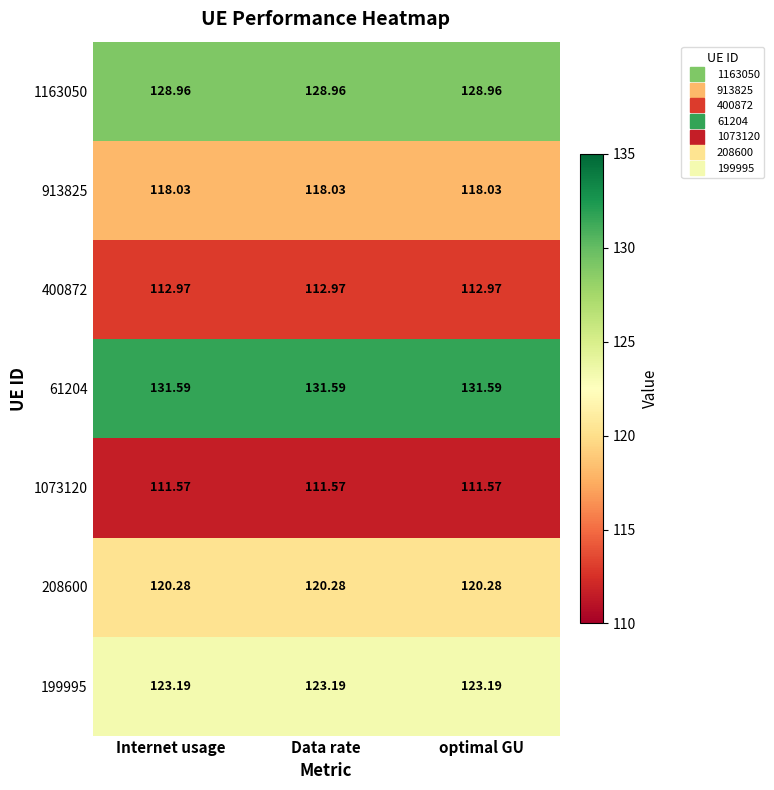

Is the value of 913825 at Data rate greater than the value of 208600 at Data rate?

No